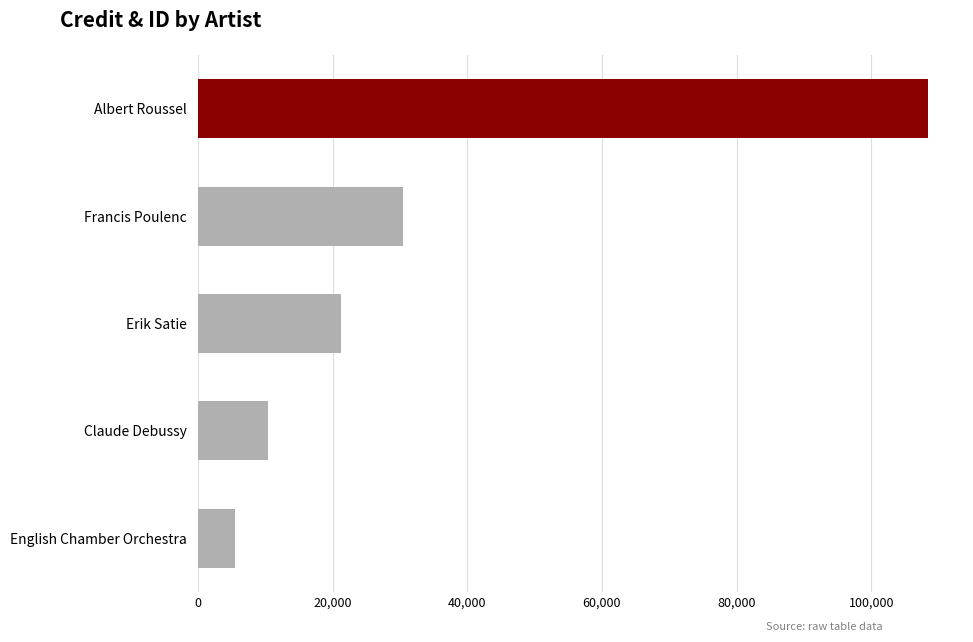

What is the change in value from Claude Debussy to English Chamber Orchestra?

-4791